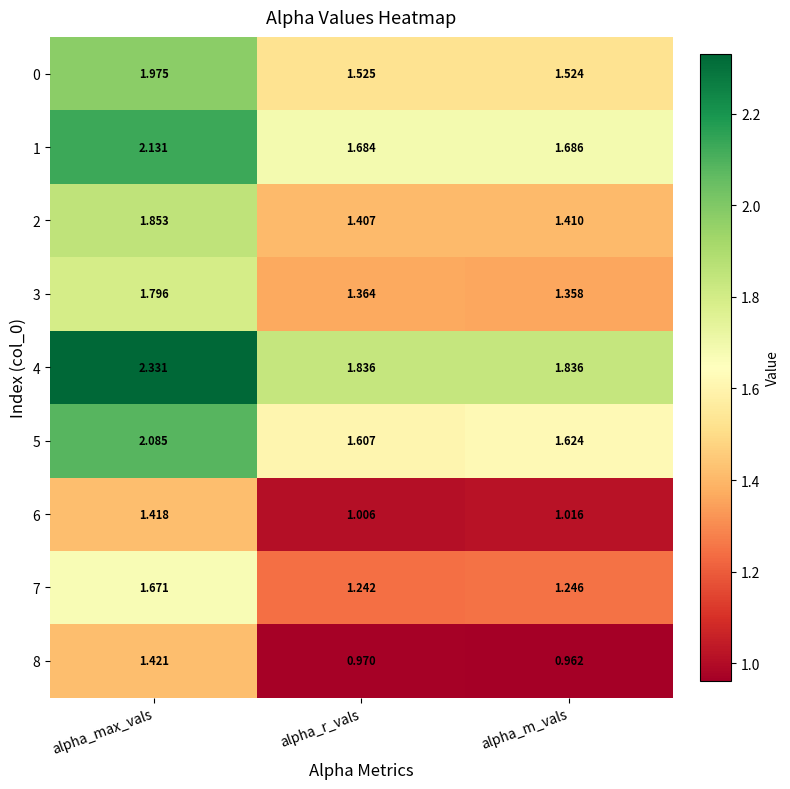

Which series has the widest spread of values?

4